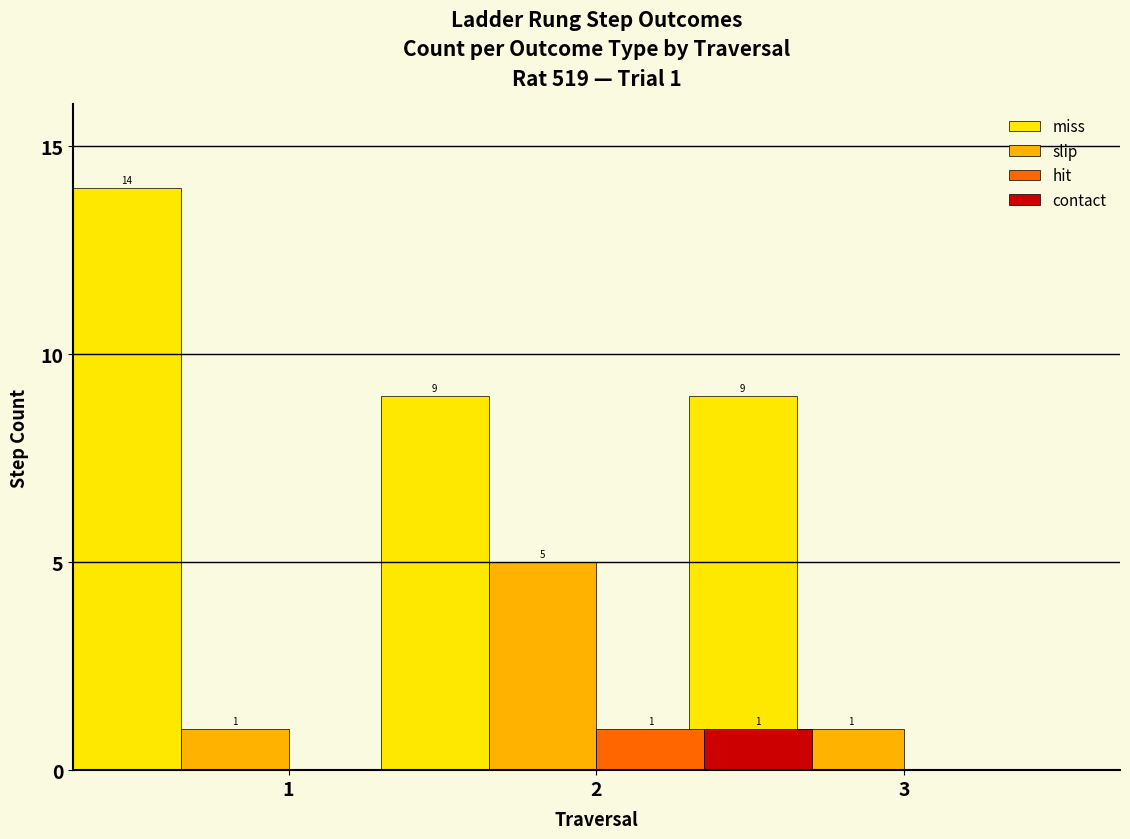

Rank the categories by contact value from highest to lowest.

2, 1, 3